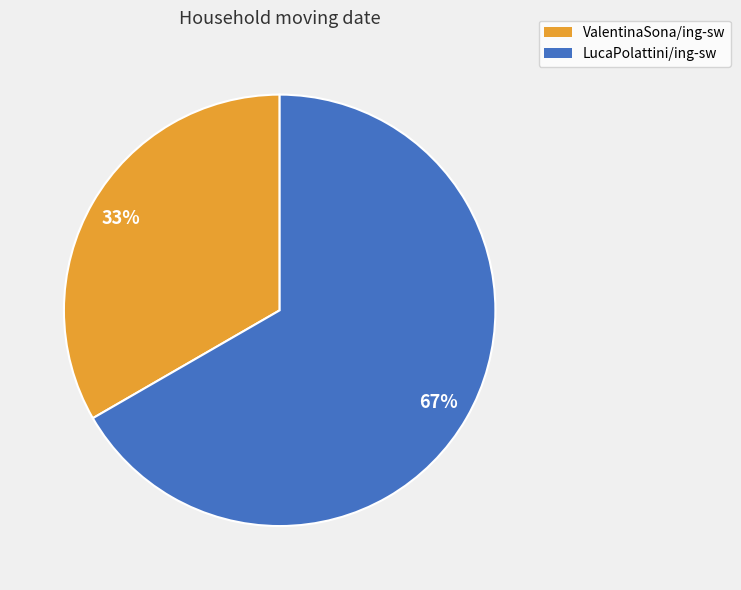

Between LucaPolattini/ing-sw and ValentinaSona/ing-sw, which is larger?

LucaPolattini/ing-sw